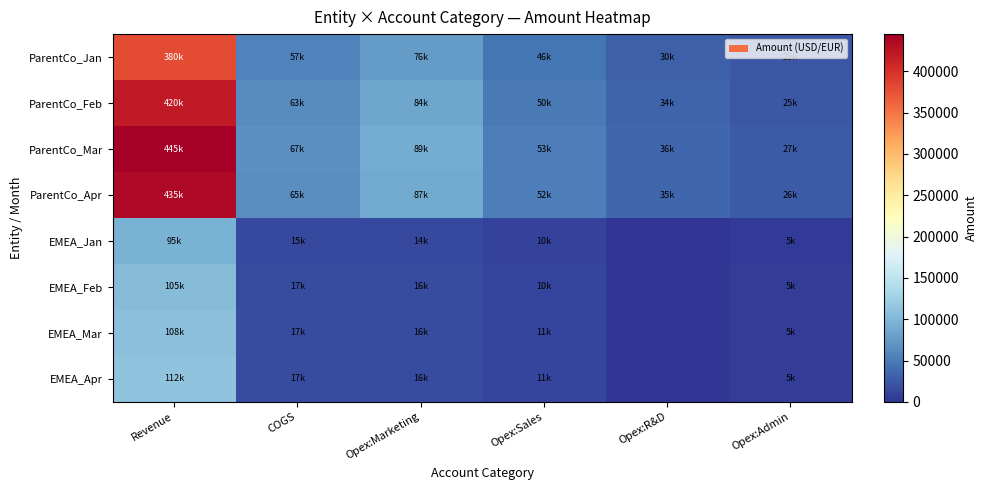

Reading right to left, transcribe all the data shown in this chart.

ParentCo_Jan: Opex:Admin=22800	Opex:R&D=30400	Opex:Sales=45600	Opex:Marketing=76000	COGS=57000	Revenue=380000
ParentCo_Feb: Opex:Admin=25200	Opex:R&D=33600	Opex:Sales=50400	Opex:Marketing=84000	COGS=63000	Revenue=420000
ParentCo_Mar: Opex:Admin=26700	Opex:R&D=35600	Opex:Sales=53400	Opex:Marketing=89000	COGS=66750	Revenue=445000
ParentCo_Apr: Opex:Admin=26100	Opex:R&D=34800	Opex:Sales=52200	Opex:Marketing=87000	COGS=65250	Revenue=435000
EMEA_Jan: Opex:Admin=4750	Opex:R&D=0	Opex:Sales=9500	Opex:Marketing=14250	COGS=15200	Revenue=95000
EMEA_Feb: Opex:Admin=5250	Opex:R&D=0	Opex:Sales=10500	Opex:Marketing=15750	COGS=16800	Revenue=105000
EMEA_Mar: Opex:Admin=5400	Opex:R&D=0	Opex:Sales=10800	Opex:Marketing=16200	COGS=17280	Revenue=108000
EMEA_Apr: Opex:Admin=5400	Opex:R&D=0	Opex:Sales=10800	Opex:Marketing=16200	COGS=17280	Revenue=112000